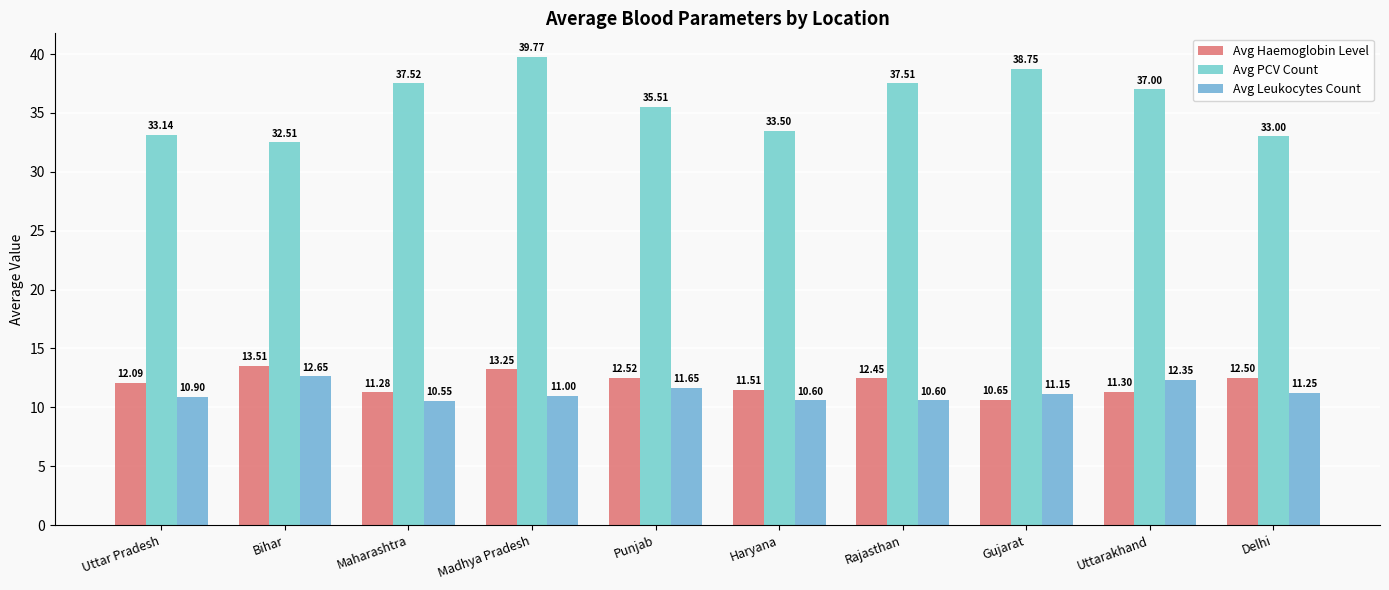

What is the average value of the Avg Haemoglobin Level series?

12.1